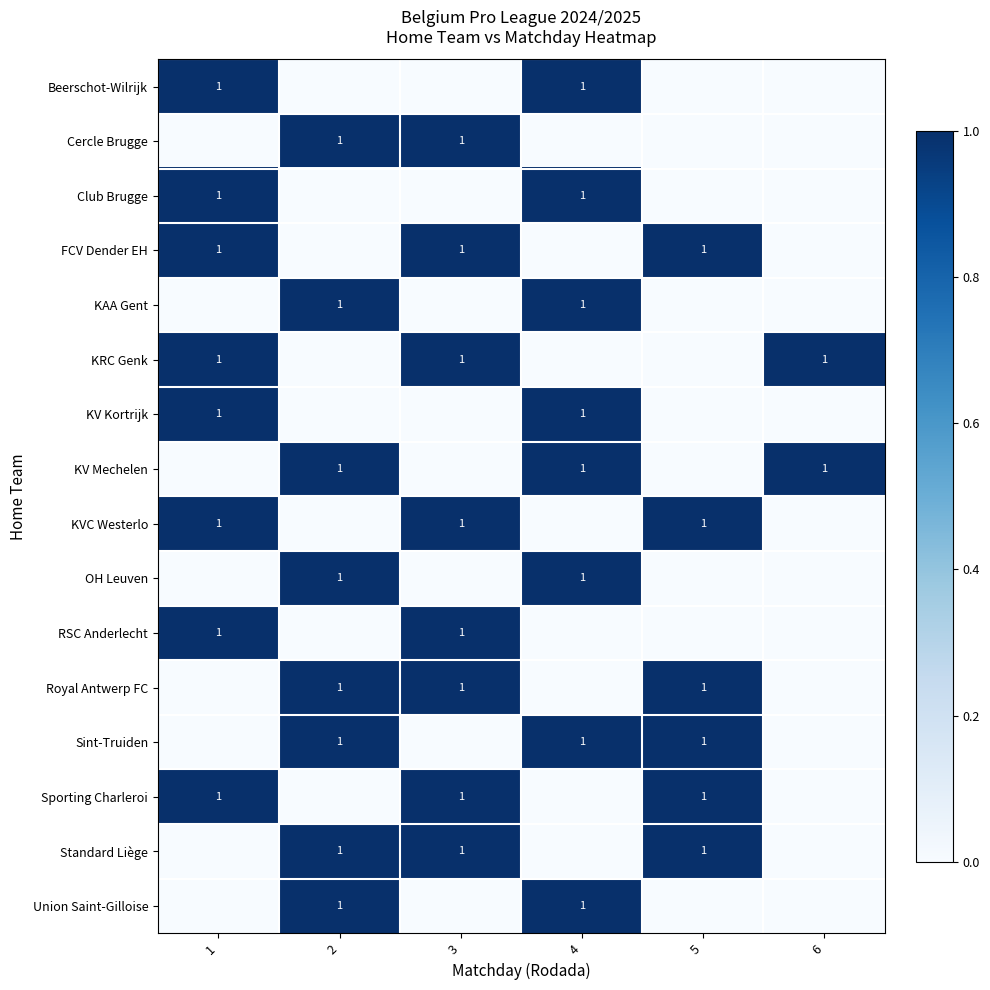

The RSC Anderlecht series shows 1 at 3. True or false?

True